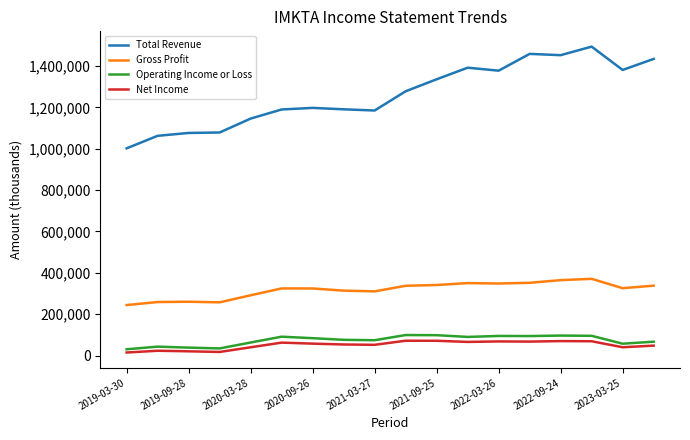

What is the minimum value for Gross Profit?

244300